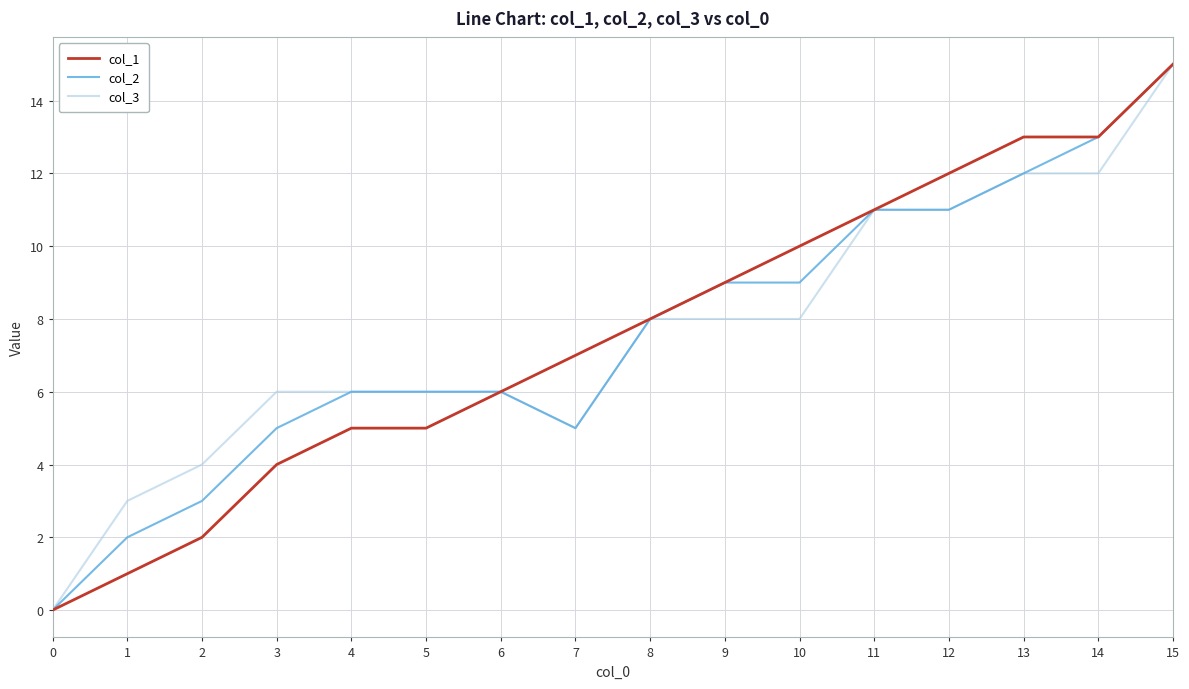

What is the difference between the second highest and minimum values in the col_1 series?

13